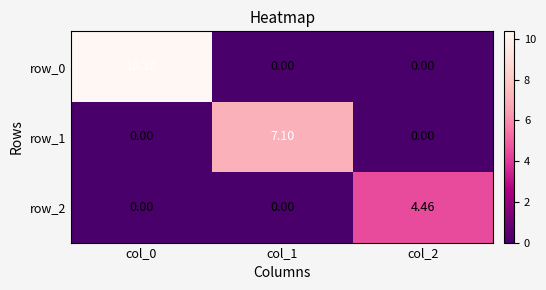

At which category is the sum across all series the highest?

col_0